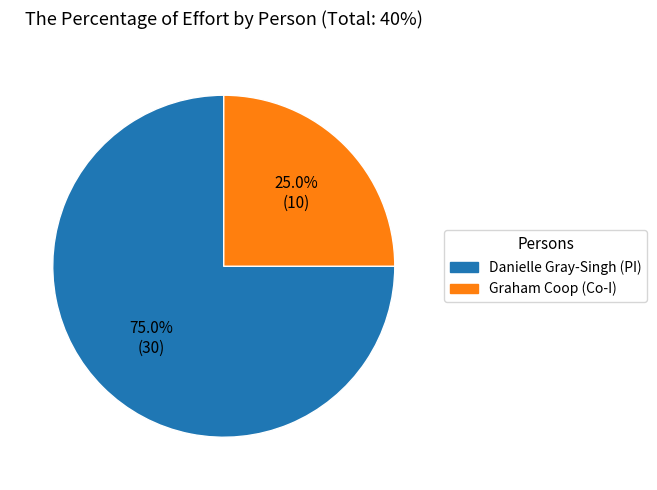

How many slices are in this pie chart?

2